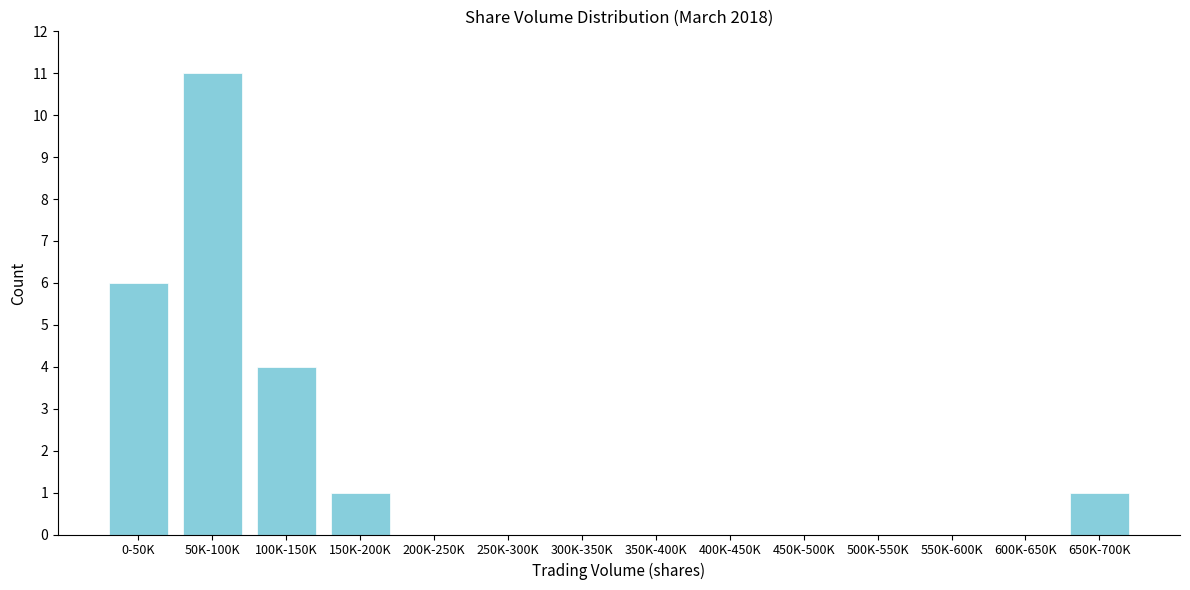

Reading left to right, what are all the values shown in this chart?

0-50K=6	50K-100K=11	100K-150K=4	150K-200K=1	200K-250K=0	250K-300K=0	300K-350K=0	350K-400K=0	400K-450K=0	450K-500K=0	500K-550K=0	550K-600K=0	600K-650K=0	650K-700K=1